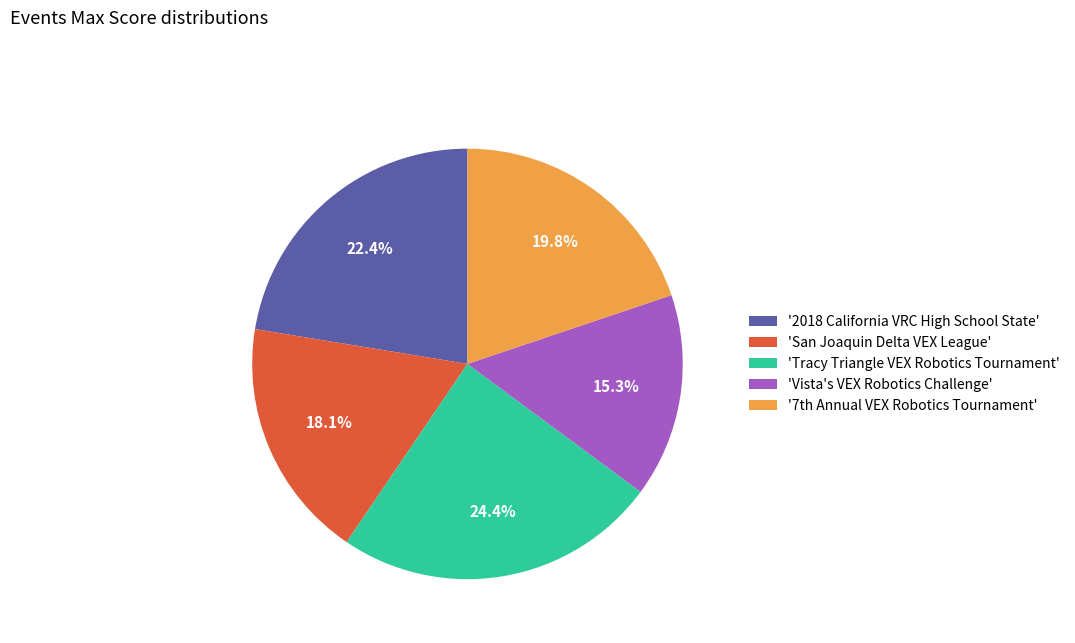

Rank the categories by value from highest to lowest.

'Tracy Triangle VEX Robotics Tournament', '2018 California VRC High School State', '7th Annual VEX Robotics Tournament', 'San Joaquin Delta VEX League', 'Vista's VEX Robotics Challenge'